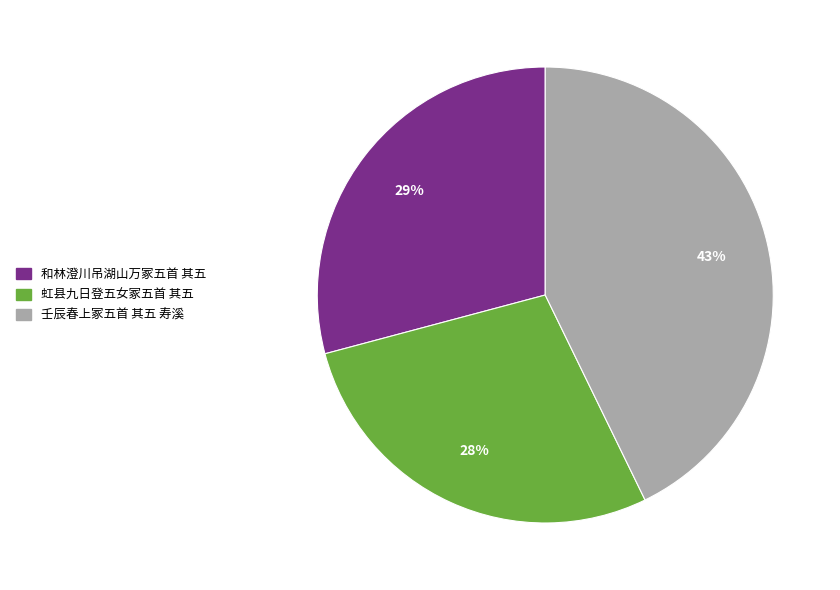

What is the smallest slice in the pie chart?

虹县九日登五女冢五首 其五